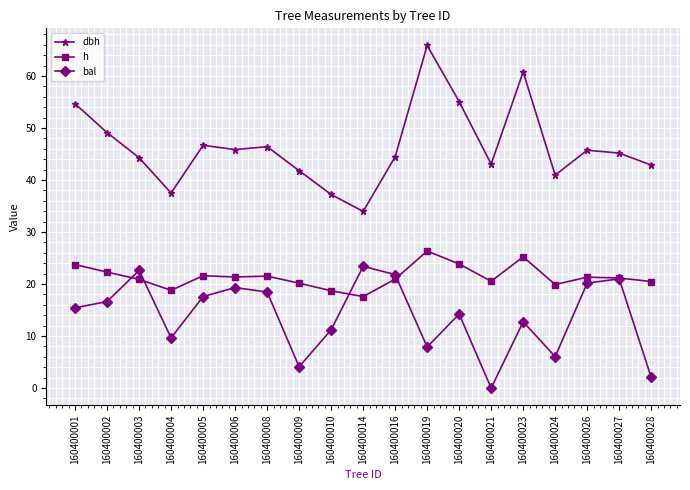

Which series has the largest range (max minus min)?

dbh